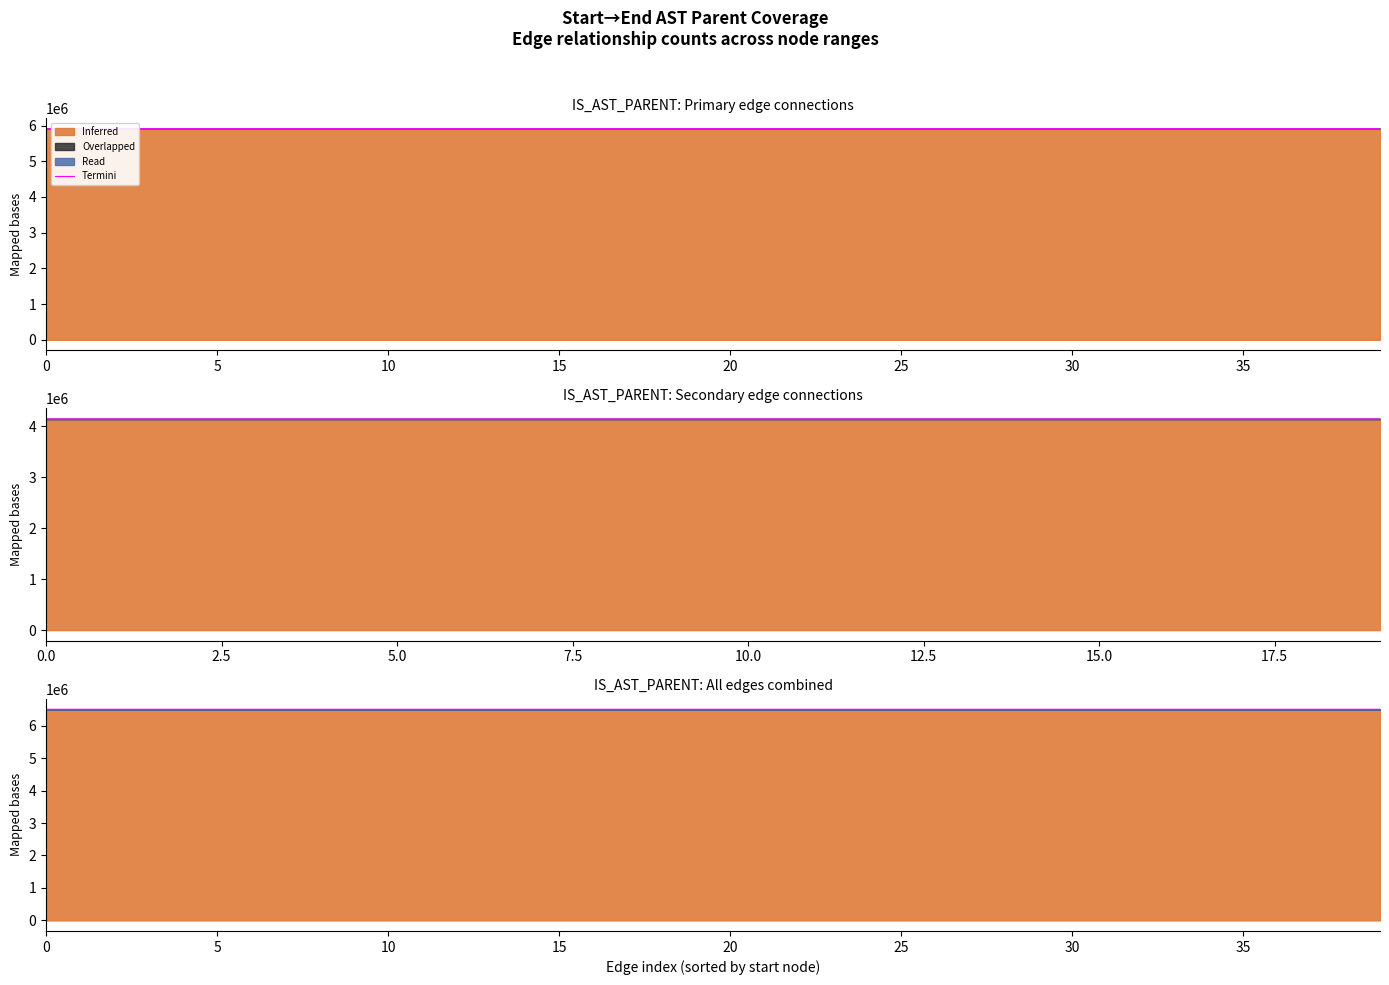

How many data points are less than 6502411?

20